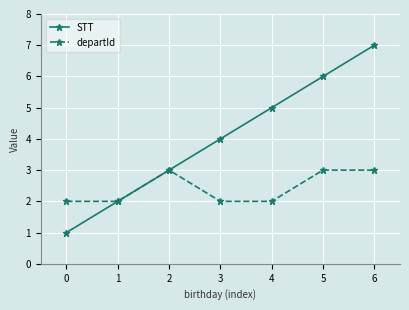

Which series has the widest spread of values?

STT